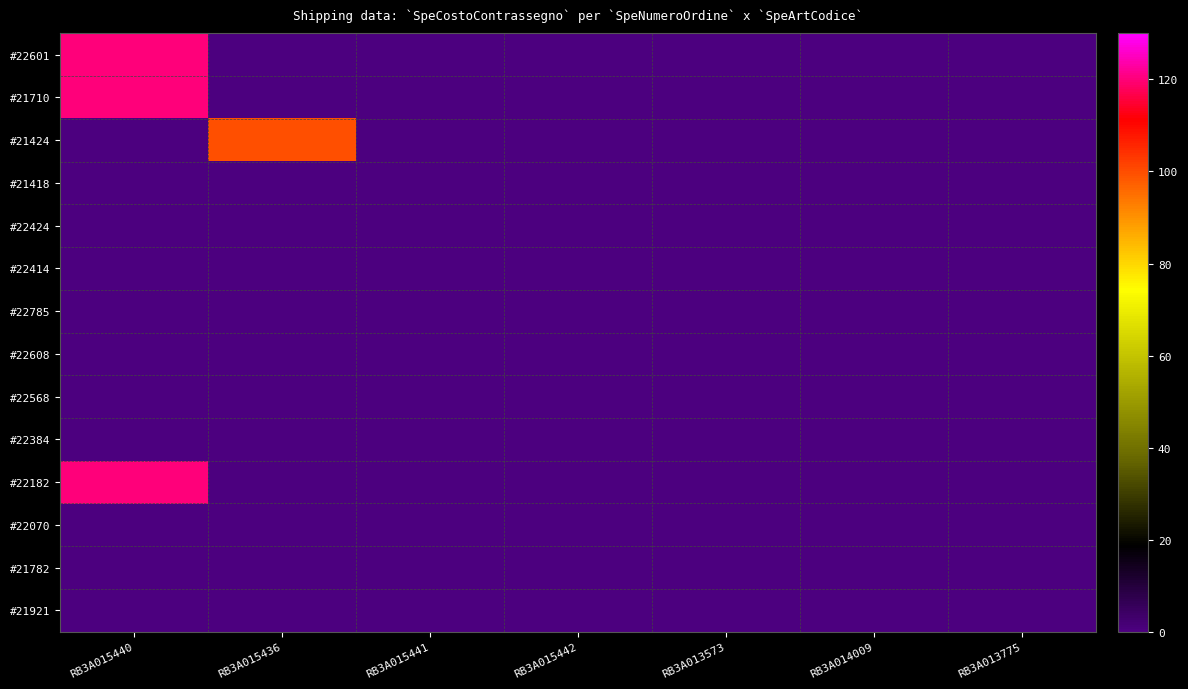

Between RB3A014009 and RB3A015440, which is larger?

RB3A015440